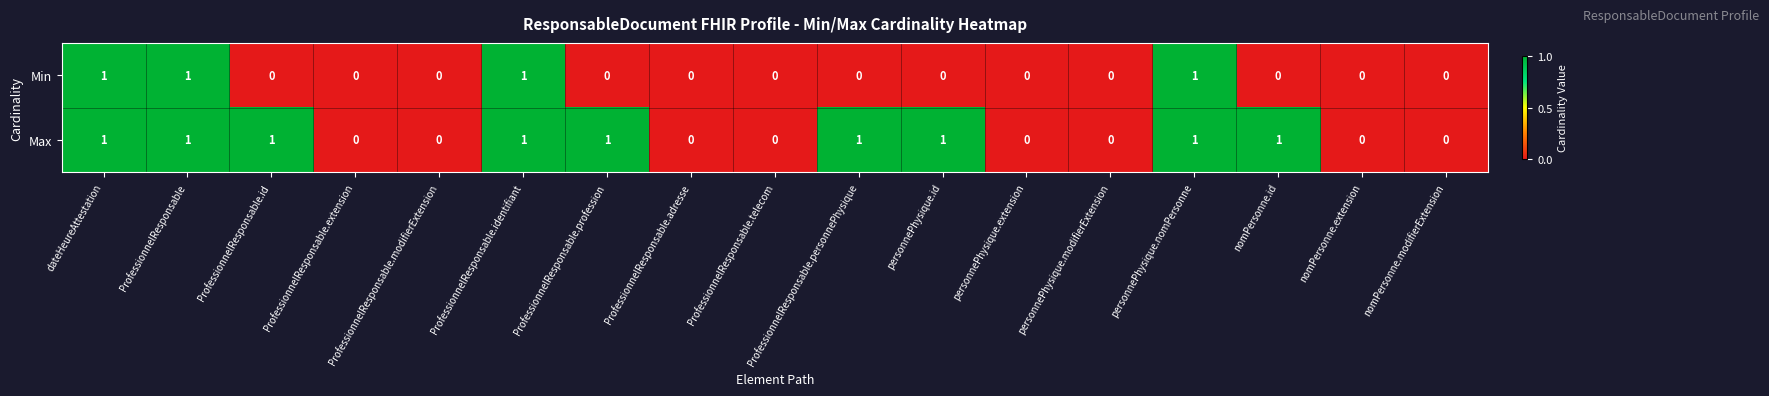

Is the value of Min at ProfessionnelResponsable greater than the value of Max at personnePhysique.modifierExtension?

Yes